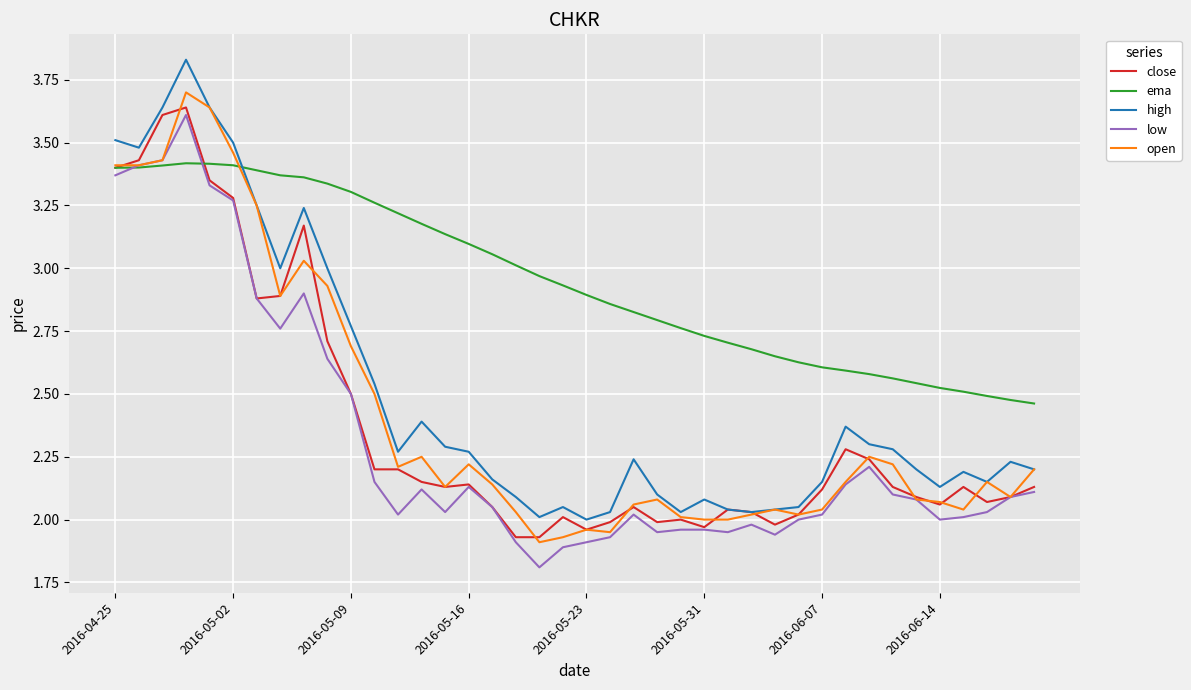

True or false: low and high cross at least once.

False